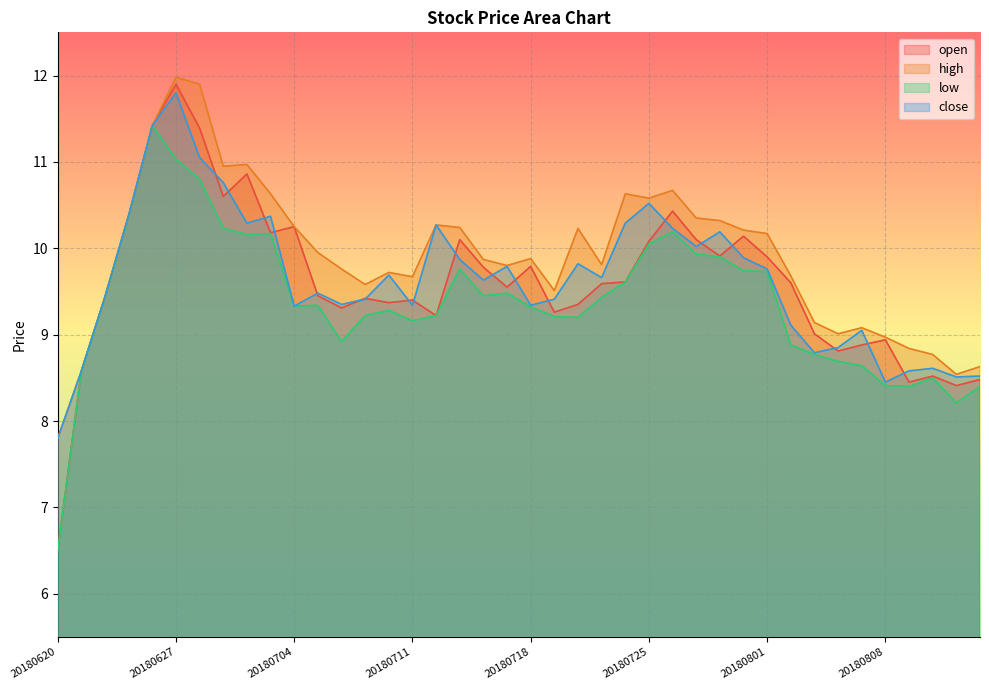

Reading right to left, list all the values displayed in this chart.

open: 8.5	8.4	8.5	8.4	8.9	8.9	8.8	9.0	9.6	9.9	10.1	9.9	10.1	10.4	10.1	9.6	9.6	9.3	9.3	9.8	9.6	9.8	10.1	9.2	9.4	9.4	9.4	9.3	9.4	10.2	10.2	10.9	10.6	11.4	11.9	11.4	10.4	9.4	8.6	6.5
high: 8.6	8.5	8.8	8.8	9.0	9.1	9.0	9.1	9.7	10.2	10.2	10.3	10.3	10.7	10.6	10.6	9.8	10.2	9.5	9.9	9.8	9.9	10.2	10.3	9.7	9.7	9.6	9.8	9.9	10.2	10.6	11.0	10.9	11.9	12.0	11.4	10.4	9.4	8.6	7.8
low: 8.4	8.2	8.5	8.4	8.4	8.6	8.7	8.8	8.9	9.7	9.7	9.9	9.9	10.2	10.1	9.6	9.4	9.2	9.2	9.3	9.5	9.4	9.8	9.2	9.2	9.3	9.2	8.9	9.3	9.3	10.2	10.2	10.2	10.8	11.0	11.4	10.4	9.4	8.6	6.5
close: 8.5	8.5	8.6	8.6	8.4	9.1	8.8	8.8	9.1	9.8	9.9	10.2	10.0	10.2	10.5	10.3	9.7	9.8	9.4	9.3	9.8	9.6	9.9	10.3	9.3	9.7	9.4	9.3	9.5	9.3	10.4	10.3	10.8	11.1	11.8	11.4	10.4	9.4	8.6	7.8